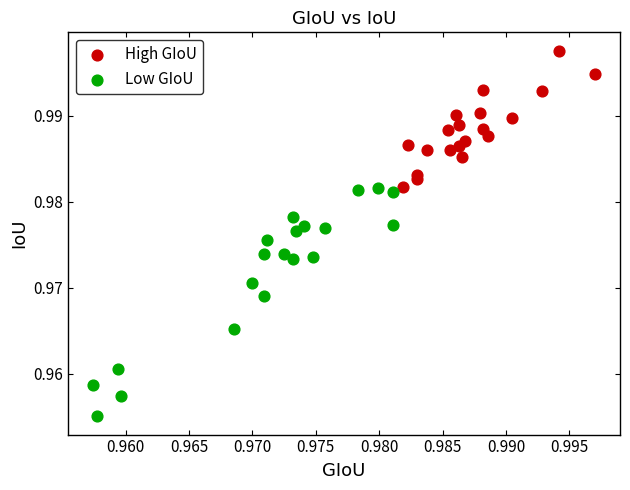

Which series has the largest Y range (max minus min)?

Low GIoU